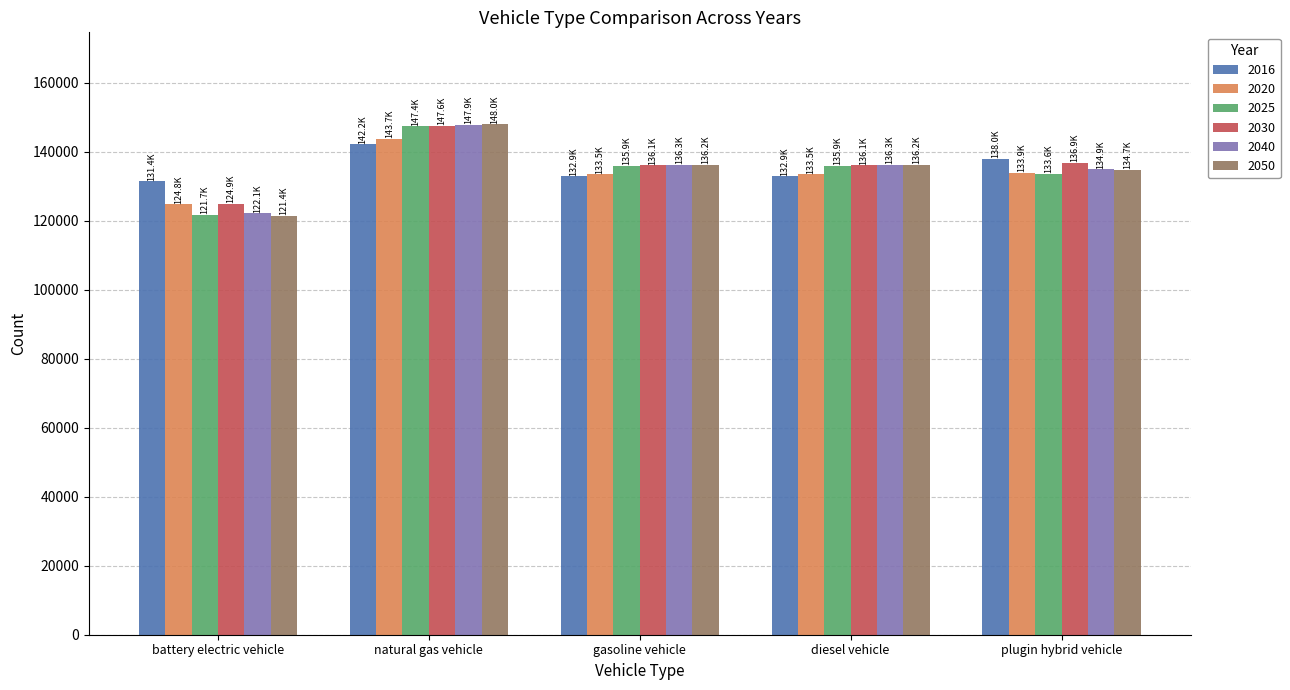

At how many categories does at least one series exceed 142024?

1